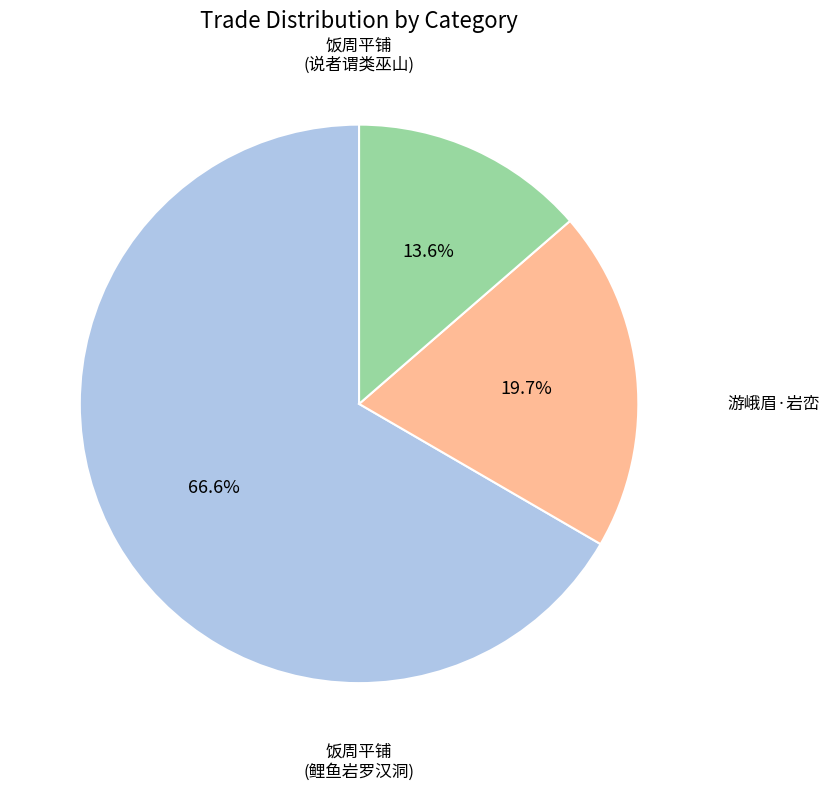

Is there a majority slice in this chart?

Yes